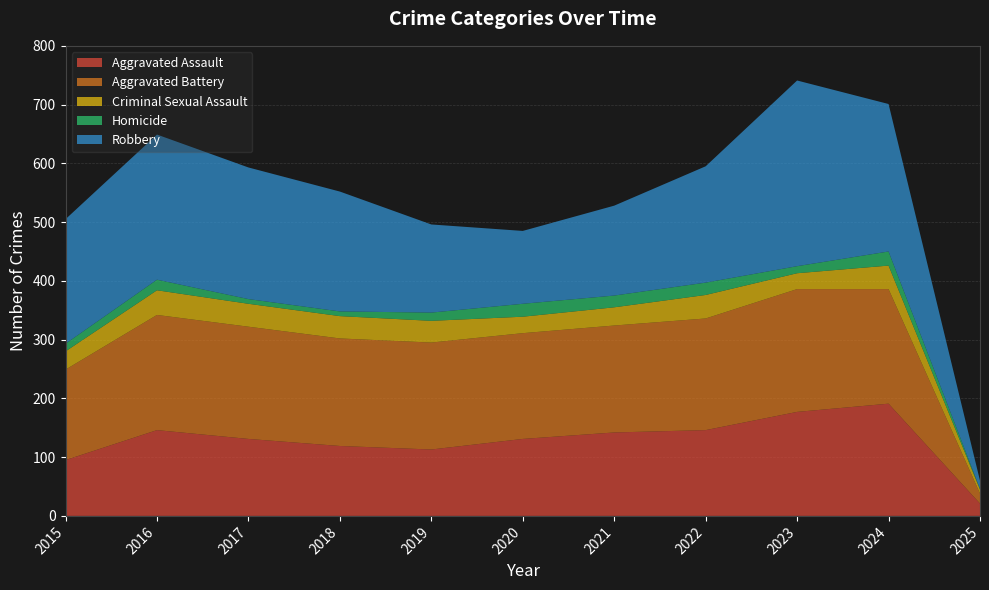

Reading left to right, extract all data points from this chart.

Aggravated Assault: 2015=95	2016=146	2017=131	2018=119	2019=113	2020=131	2021=142	2022=146	2023=177	2024=191	2025=21
Aggravated Battery: 2015=154	2016=196	2017=191	2018=183	2019=182	2020=180	2021=182	2022=190	2023=209	2024=195	2025=17
Criminal Sexual Assault: 2015=31	2016=42	2017=39	2018=38	2019=37	2020=28	2021=31	2022=40	2023=27	2024=40	2025=7
Homicide: 2015=13	2016=18	2017=8	2018=8	2019=14	2020=22	2021=20	2022=21	2023=12	2024=24	2025=1
Robbery: 2015=212	2016=247	2017=224	2018=204	2019=150	2020=124	2021=153	2022=198	2023=316	2024=251	2025=14